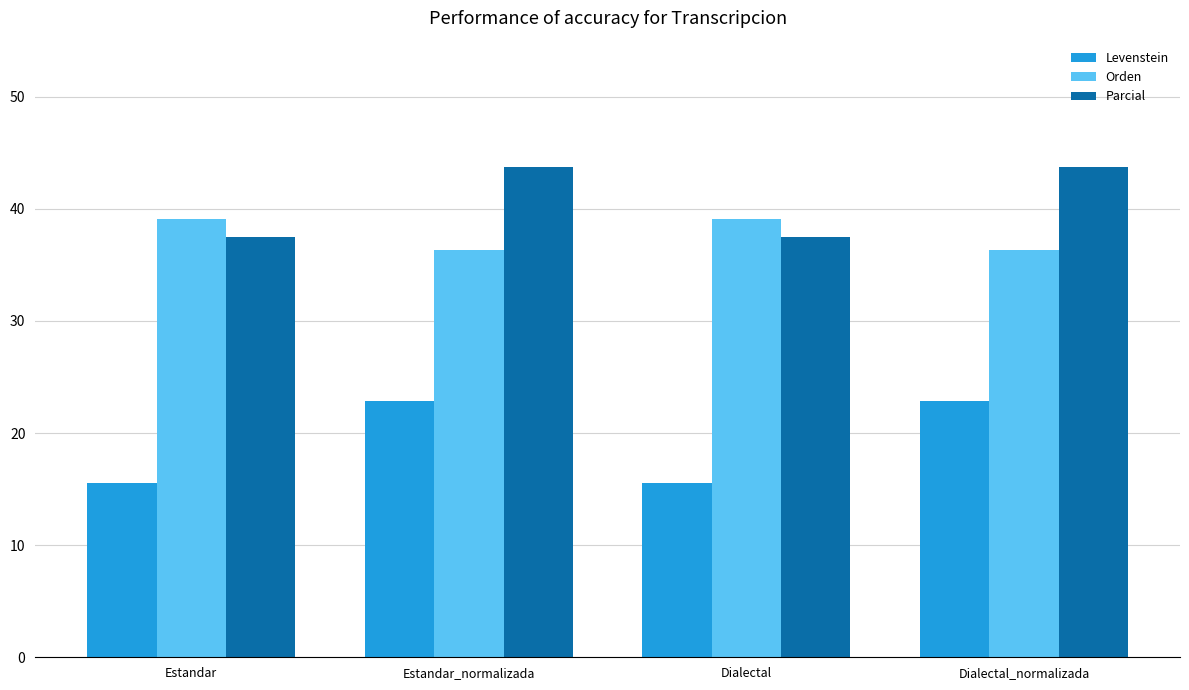

What is the label of the 2nd bar from the left?

Estandar_normalizada